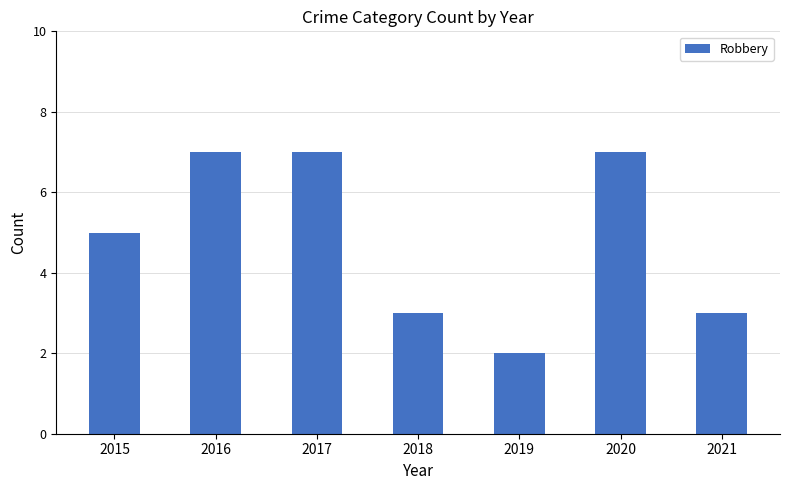

True or false: the data shows 5 at 2015.

True